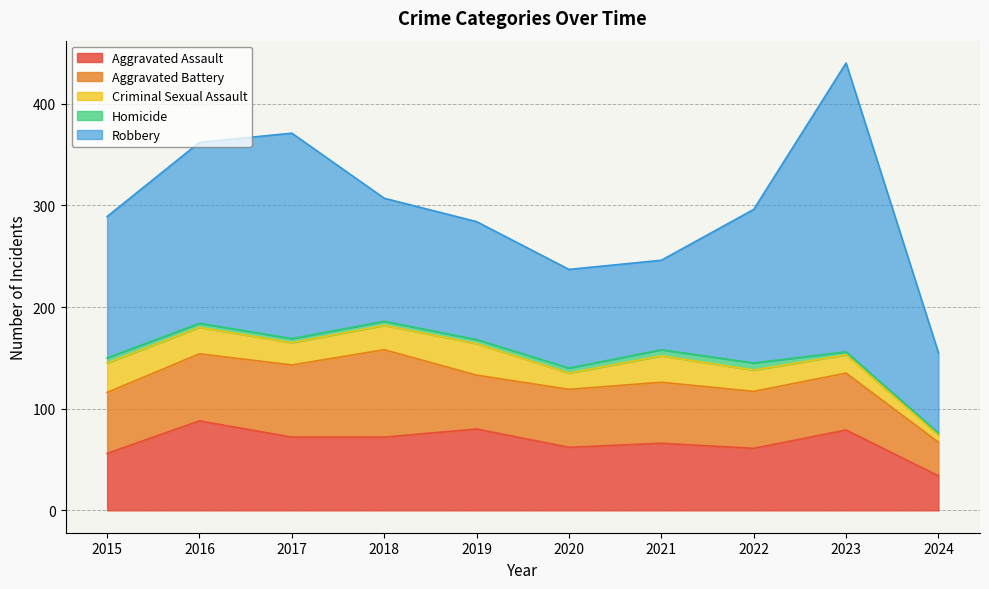

Is it true that Criminal Sexual Assault equals 26 at 2021?

True